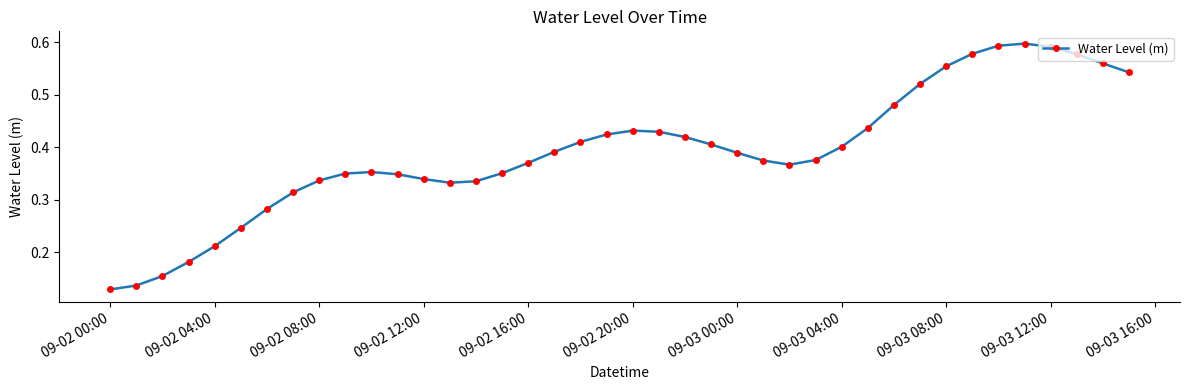

True or false: there are more than 0 points higher than both neighbors.

True